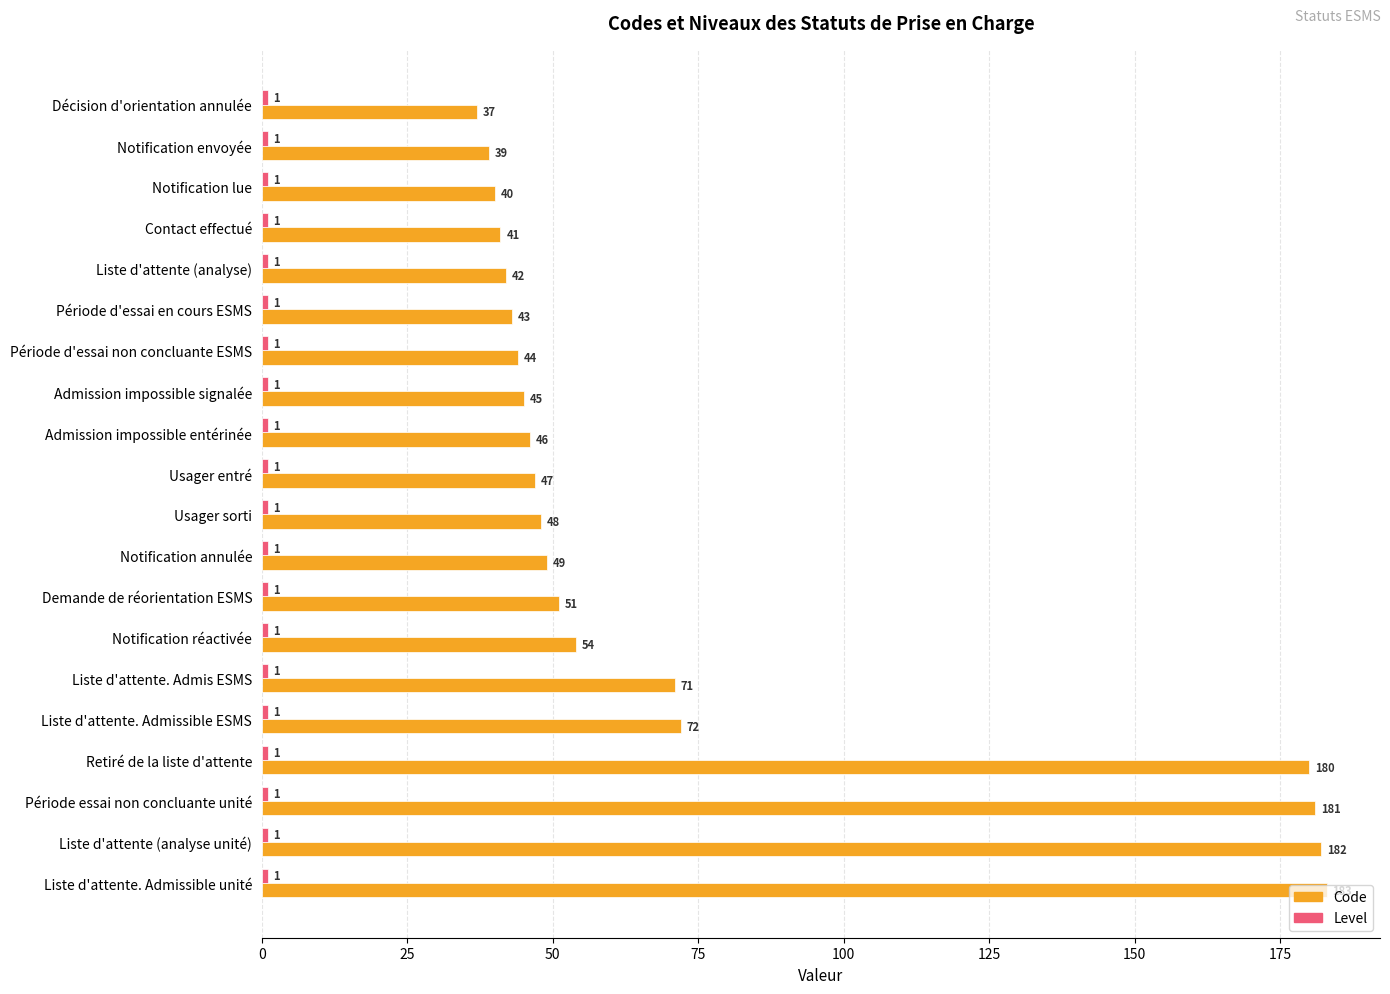

List the labels in order of Code value, largest first.

Liste d'attente. Admissible unité, Liste d'attente (analyse unité), Période essai non concluante unité, Retiré de la liste d'attente, Liste d'attente. Admissible ESMS, Liste d'attente. Admis ESMS, Notification réactivée, Demande de réorientation ESMS, Notification annulée, Usager sorti, Usager entré, Admission impossible entérinée, Admission impossible signalée, Période d'essai non concluante ESMS, Période d'essai en cours ESMS, Liste d'attente (analyse), Contact effectué, Notification lue, Notification envoyée, Décision d'orientation annulée